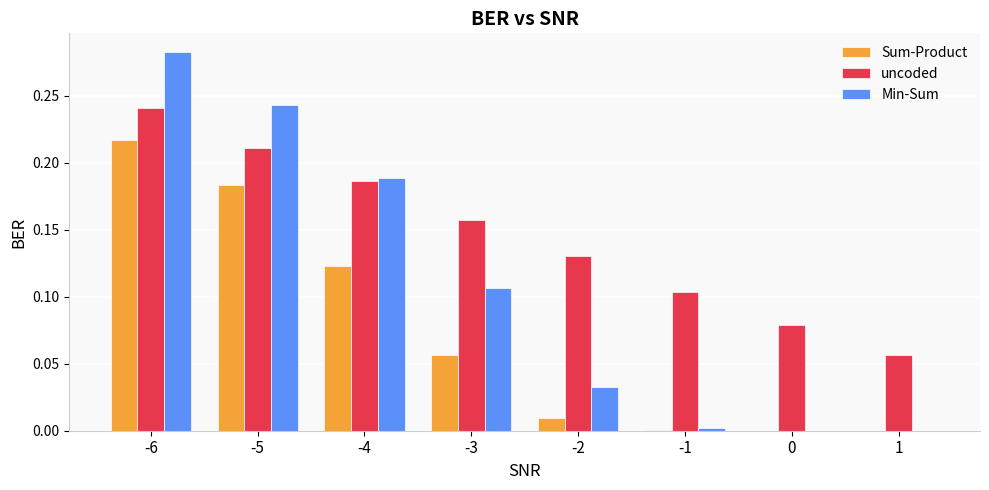

Is it true that Sum-Product equals 0.1 at -6?

False